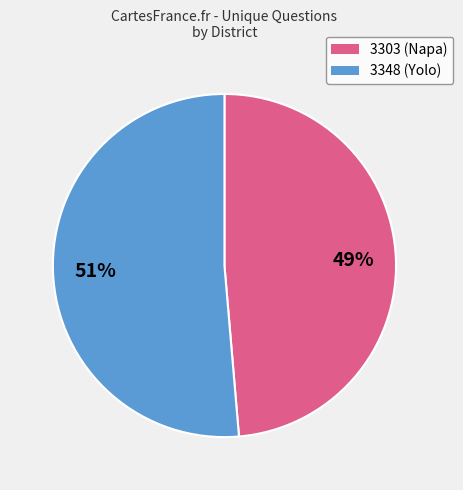

To the nearest percent, what is the average slice percentage?

50%